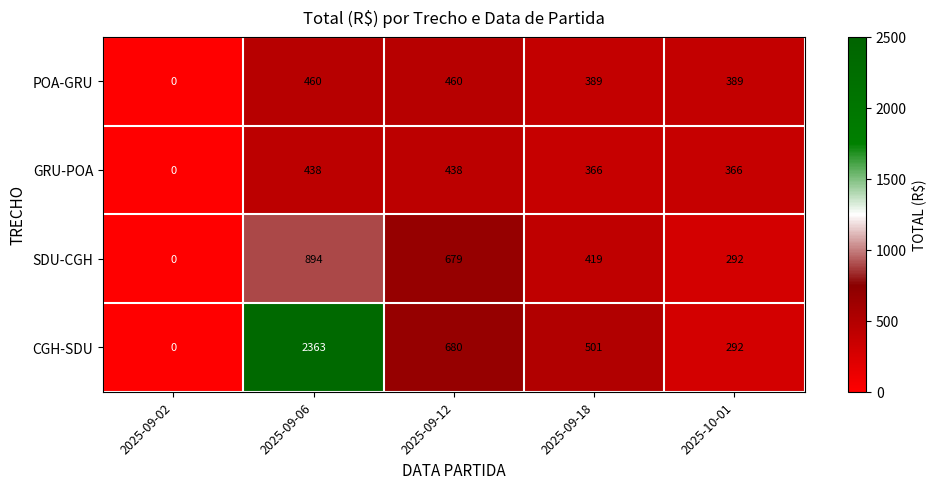

Reading left to right, transcribe all the data shown in this chart.

POA-GRU: 2025-09-02=0	2025-09-06=460	2025-09-12=460	2025-09-18=389	2025-10-01=389
GRU-POA: 2025-09-02=0	2025-09-06=438	2025-09-12=438	2025-09-18=366	2025-10-01=366
SDU-CGH: 2025-09-02=0	2025-09-06=894	2025-09-12=679	2025-09-18=419	2025-10-01=292
CGH-SDU: 2025-09-02=0	2025-09-06=2363	2025-09-12=680	2025-09-18=501	2025-10-01=292